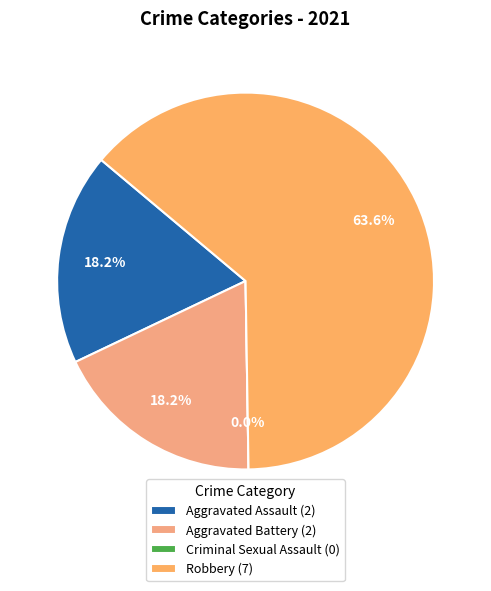

To the nearest percent, what is the combined percentage of Aggravated Battery and Criminal Sexual Assault?

18%